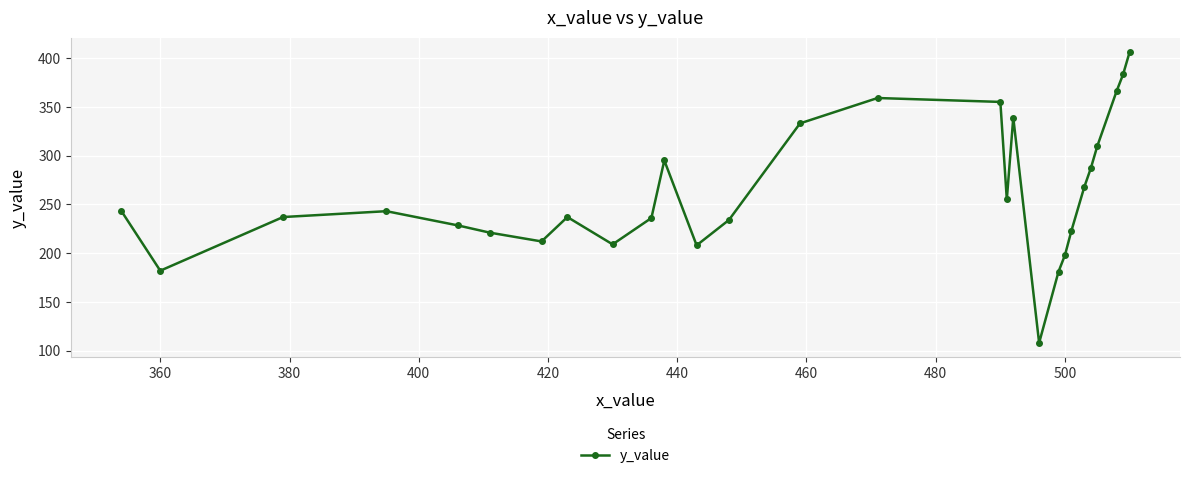

What is the value of the 10th point from the left?

236.0